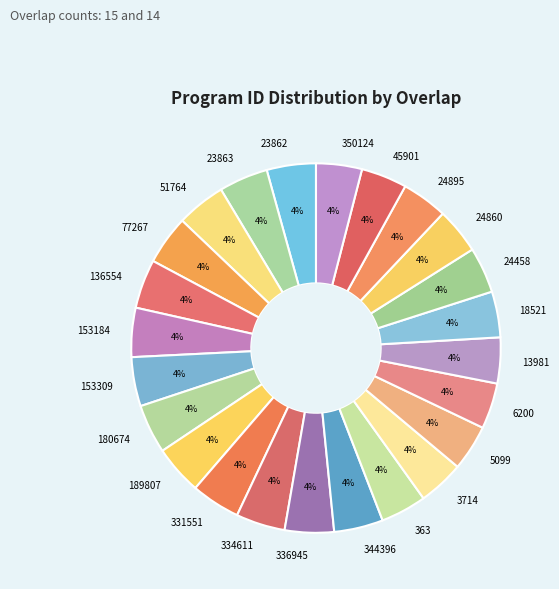

To the nearest percent, what percentage of the pie is 24458?

4%